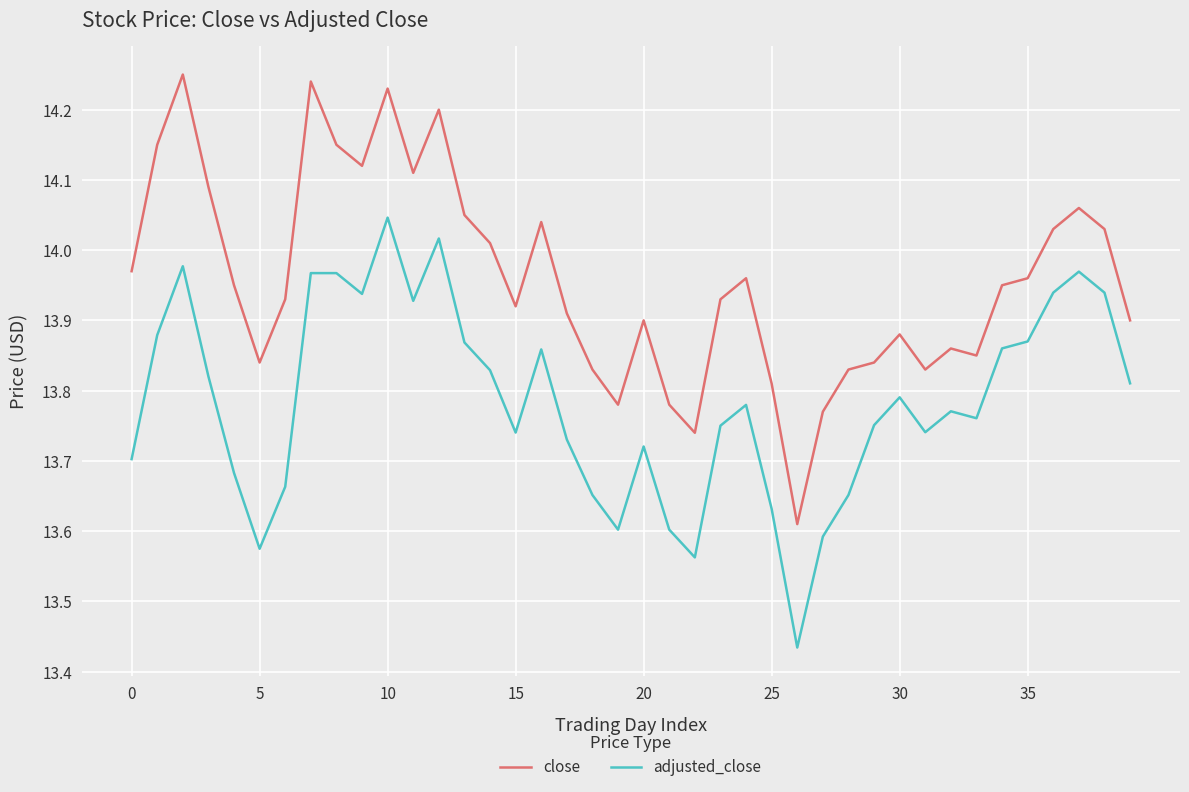

True or false: adjusted_close and close intersect in this chart.

False